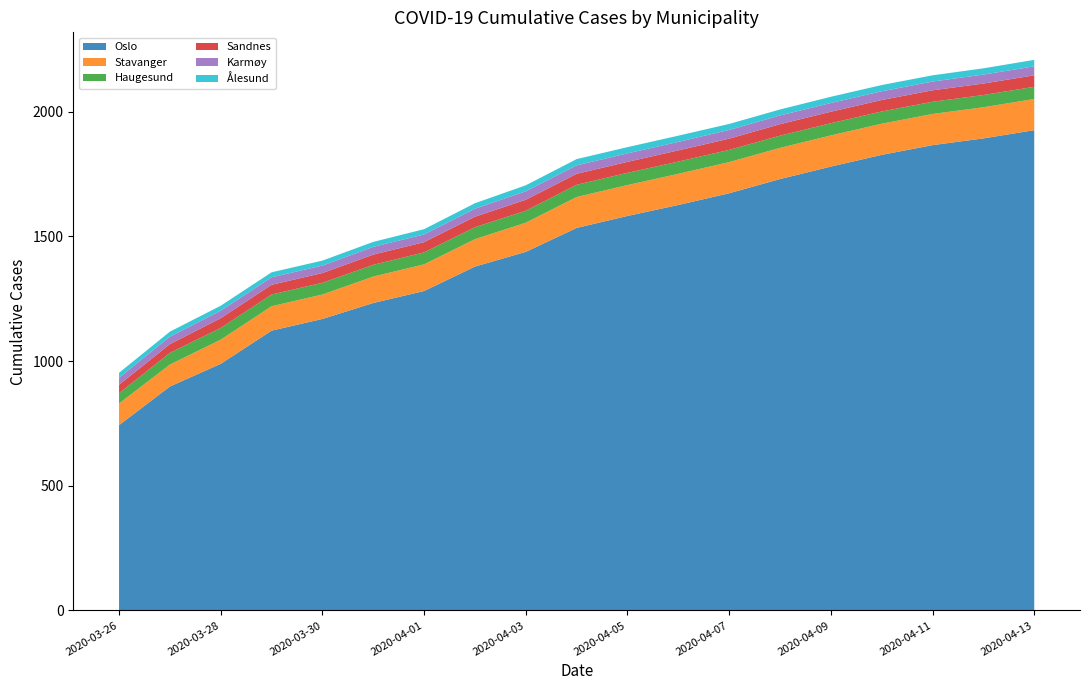

Reading right to left, transcribe all the data shown in this chart.

Oslo: 2020-04-13=1926	2020-04-12=1893	2020-04-11=1866	2020-04-10=1827	2020-04-09=1780	2020-04-08=1730	2020-04-07=1673	2020-04-06=1626	2020-04-05=1582	2020-04-04=1534	2020-04-03=1438	2020-04-02=1379	2020-04-01=1281	2020-03-31=1233	2020-03-30=1169	2020-03-29=1122	2020-03-28=989	2020-03-27=898	2020-03-26=743
Stavanger: 2020-04-13=125	2020-04-12=125	2020-04-11=125	2020-04-10=125	2020-04-09=125	2020-04-08=125	2020-04-07=125	2020-04-06=125	2020-04-05=124	2020-04-04=124	2020-04-03=117	2020-04-02=110	2020-04-01=107	2020-03-31=106	2020-03-30=98	2020-03-29=98	2020-03-28=97	2020-03-27=88	2020-03-26=87
Haugesund: 2020-04-13=49	2020-04-12=49	2020-04-11=49	2020-04-10=49	2020-04-09=49	2020-04-08=49	2020-04-07=49	2020-04-06=49	2020-04-05=49	2020-04-04=49	2020-04-03=48	2020-04-02=48	2020-04-01=48	2020-03-31=47	2020-03-30=47	2020-03-29=47	2020-03-28=47	2020-03-27=47	2020-03-26=41
Sandnes: 2020-04-13=46	2020-04-12=46	2020-04-11=46	2020-04-10=46	2020-04-09=46	2020-04-08=46	2020-04-07=45	2020-04-06=45	2020-04-05=44	2020-04-04=44	2020-04-03=44	2020-04-02=42	2020-04-01=41	2020-03-31=41	2020-03-30=39	2020-03-29=39	2020-03-28=39	2020-03-27=35	2020-03-26=34
Karmøy: 2020-04-13=36	2020-04-12=36	2020-04-11=35	2020-04-10=35	2020-04-09=35	2020-04-08=35	2020-04-07=35	2020-04-06=34	2020-04-05=34	2020-04-04=34	2020-04-03=34	2020-04-02=32	2020-04-01=31	2020-03-31=31	2020-03-30=30	2020-03-29=30	2020-03-28=30	2020-03-27=30	2020-03-26=28
Ålesund: 2020-04-13=26	2020-04-12=25	2020-04-11=25	2020-04-10=25	2020-04-09=25	2020-04-08=24	2020-04-07=24	2020-04-06=25	2020-04-05=25	2020-04-04=25	2020-04-03=24	2020-04-02=22	2020-04-01=21	2020-03-31=20	2020-03-30=20	2020-03-29=20	2020-03-28=20	2020-03-27=20	2020-03-26=20